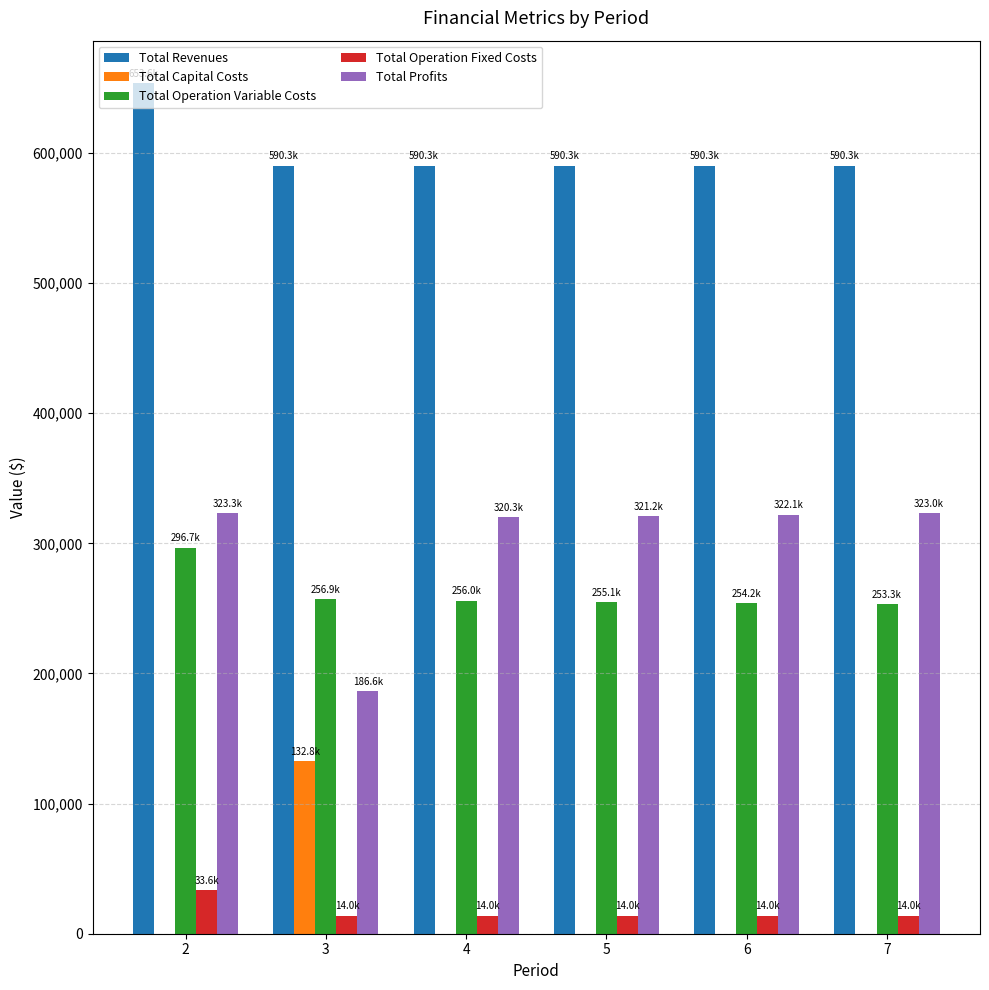

The value of Total Revenues at 6 is 989613.3. True or false?

False